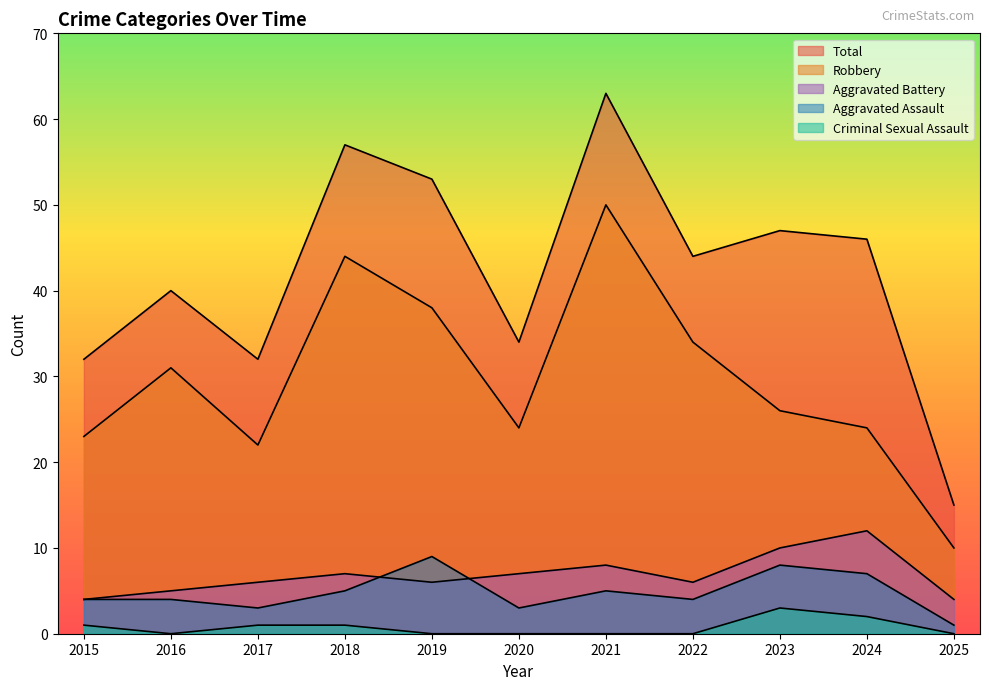

Where is the first local minimum for Aggravated Battery?

2019